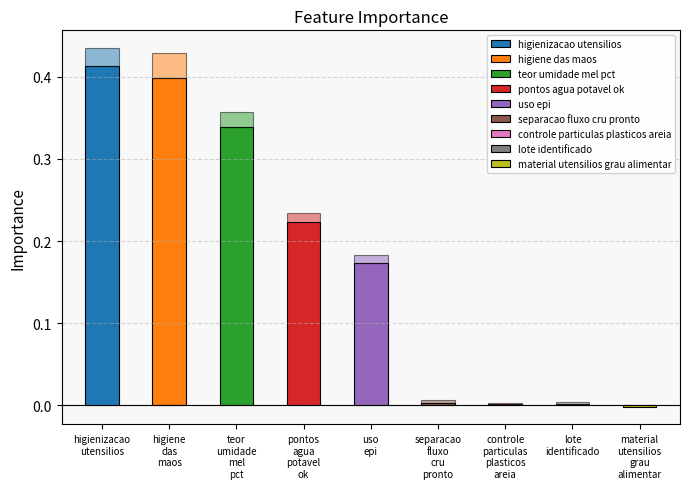

What is the maximum value for importance_mean?

0.4